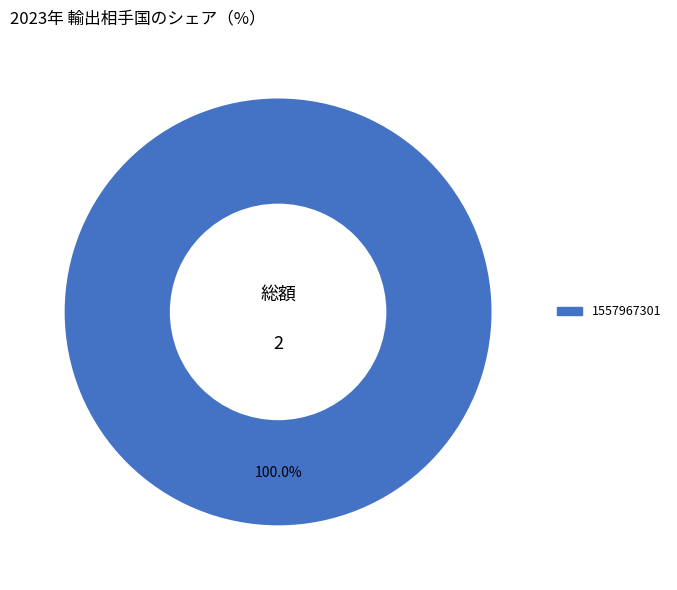

How many slices are in this pie chart?

1